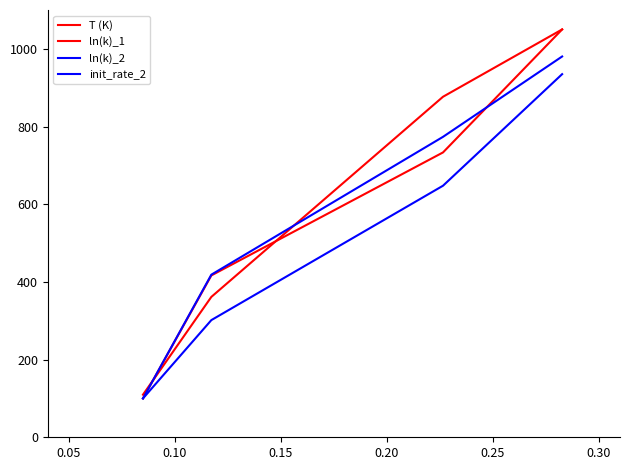

Does the chart have visible grid lines?

No